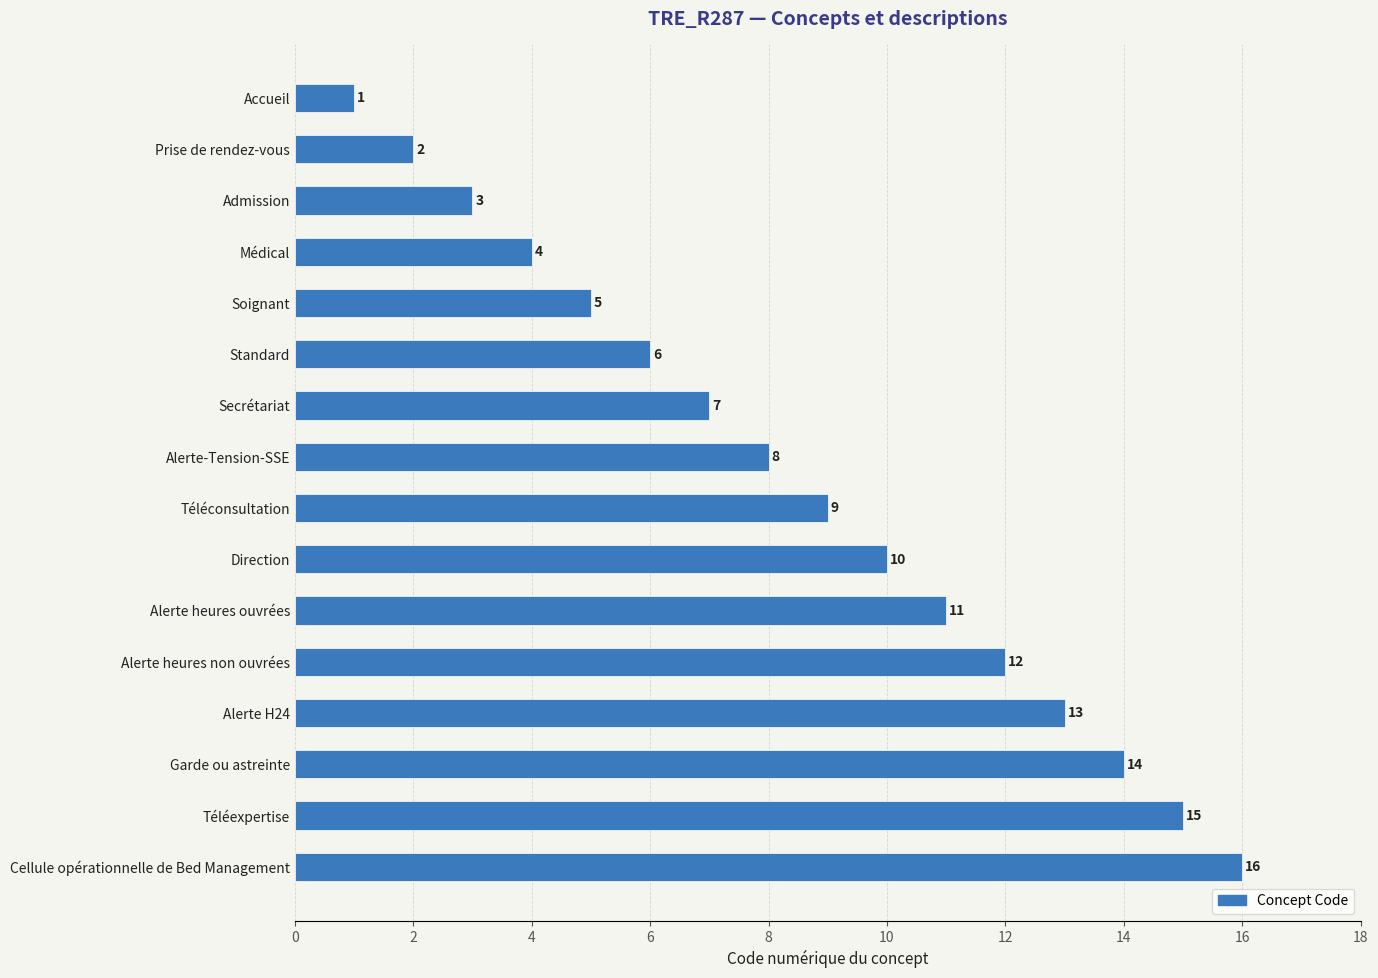

What is the label of the 3rd bar from the bottom?

Garde ou astreinte